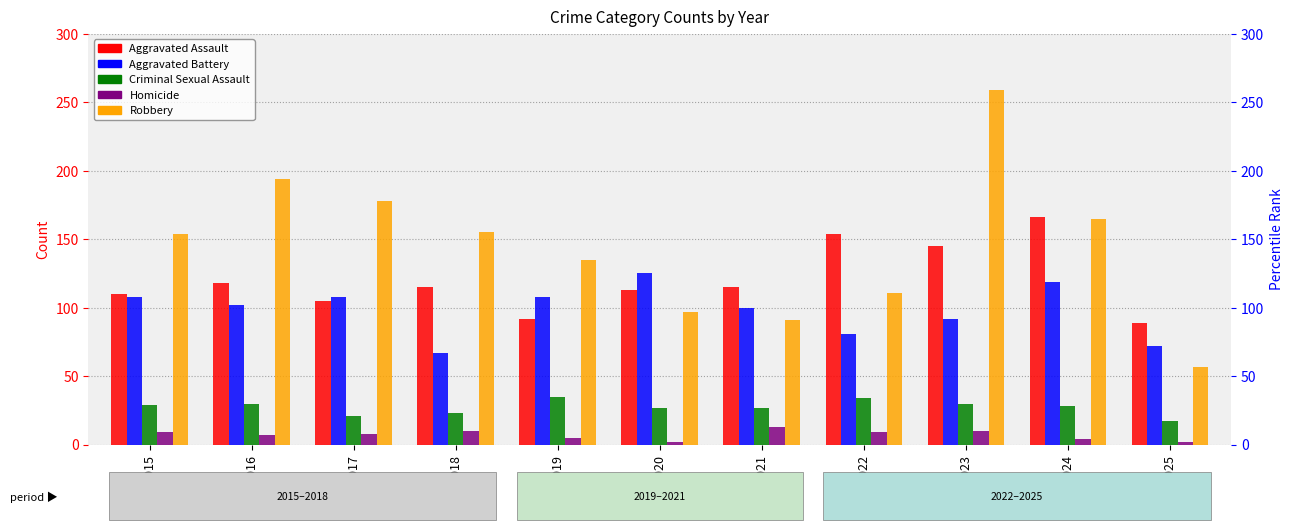

What is the value of the Aggravated Battery bar at the 1st from the left?

108